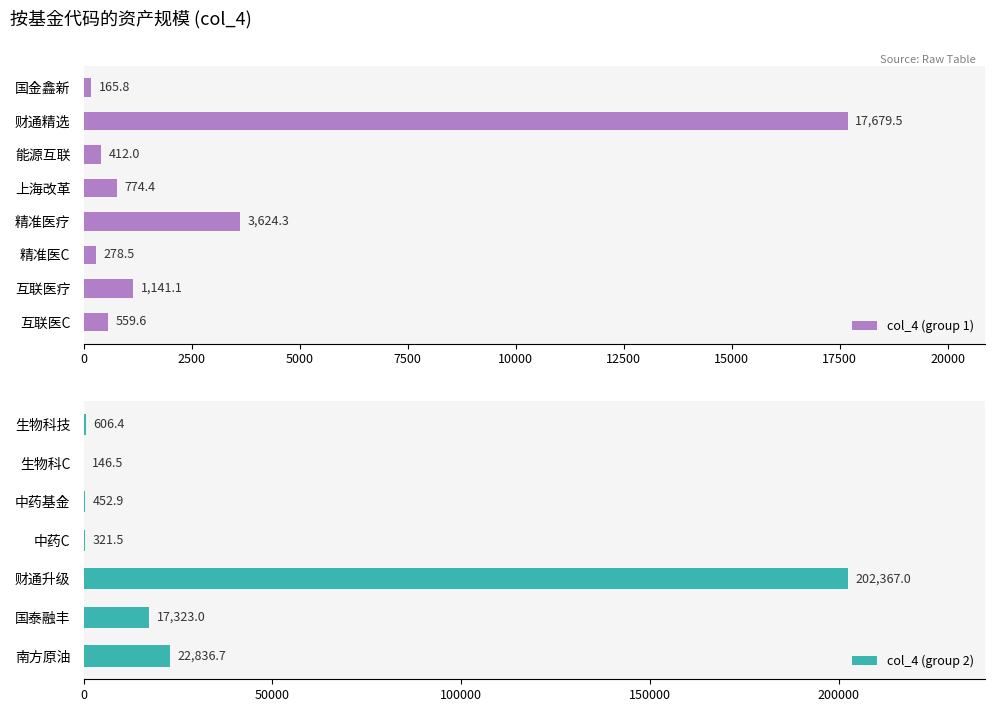

What is the change in value from 能源互联 to 互联医C?

+147.6